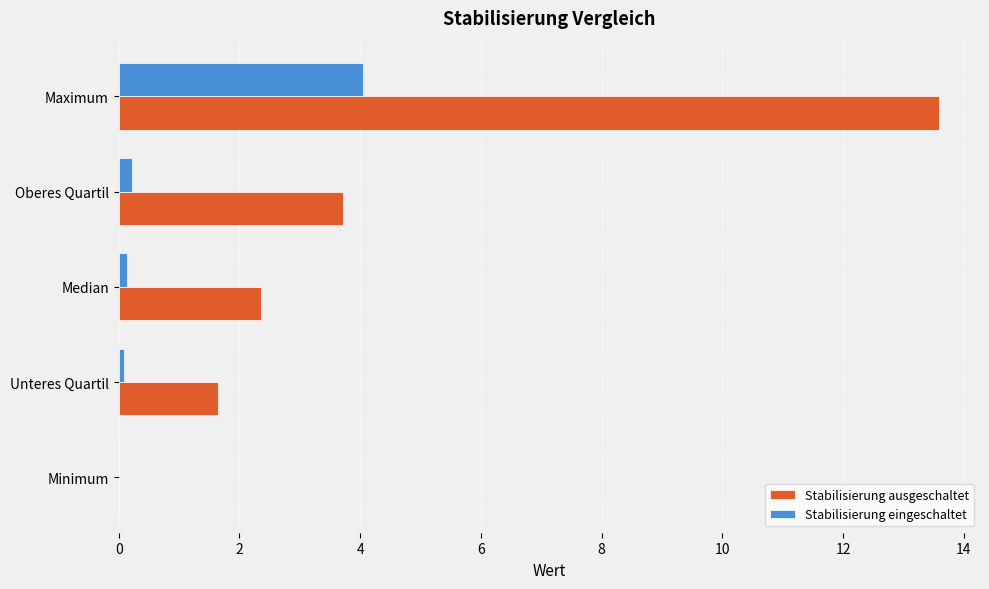

At which label does Stabilisierung ausgeschaltet reach its peak?

Maximum